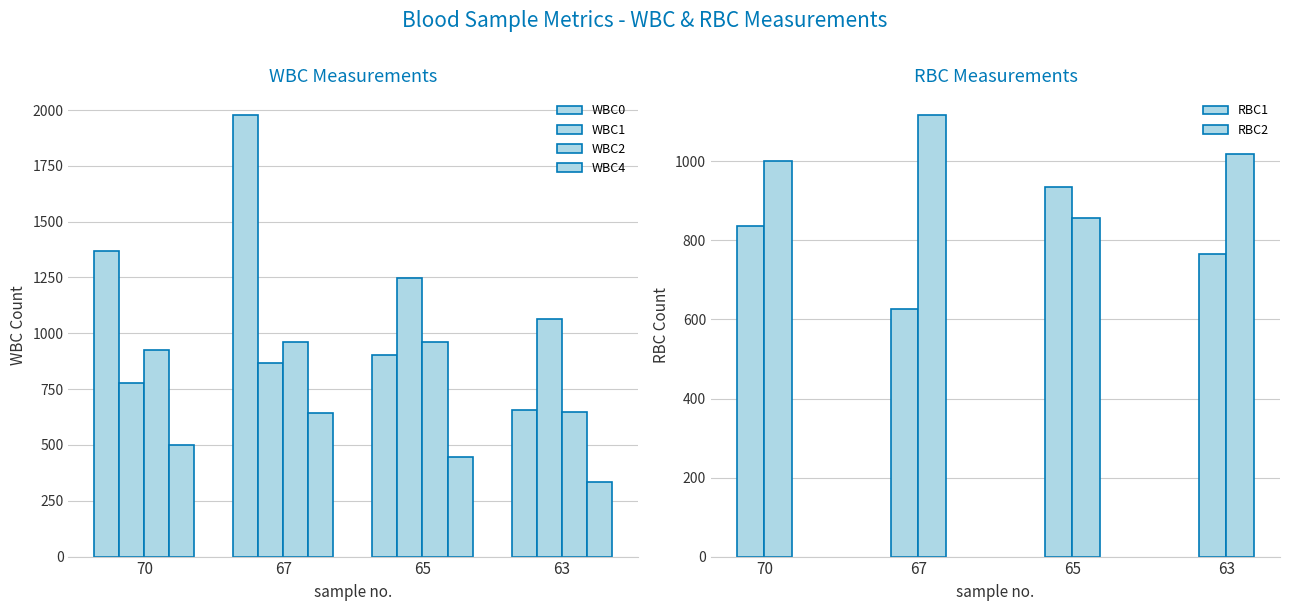

What is the sum of the WBC1 values at 67 and 65?

2116